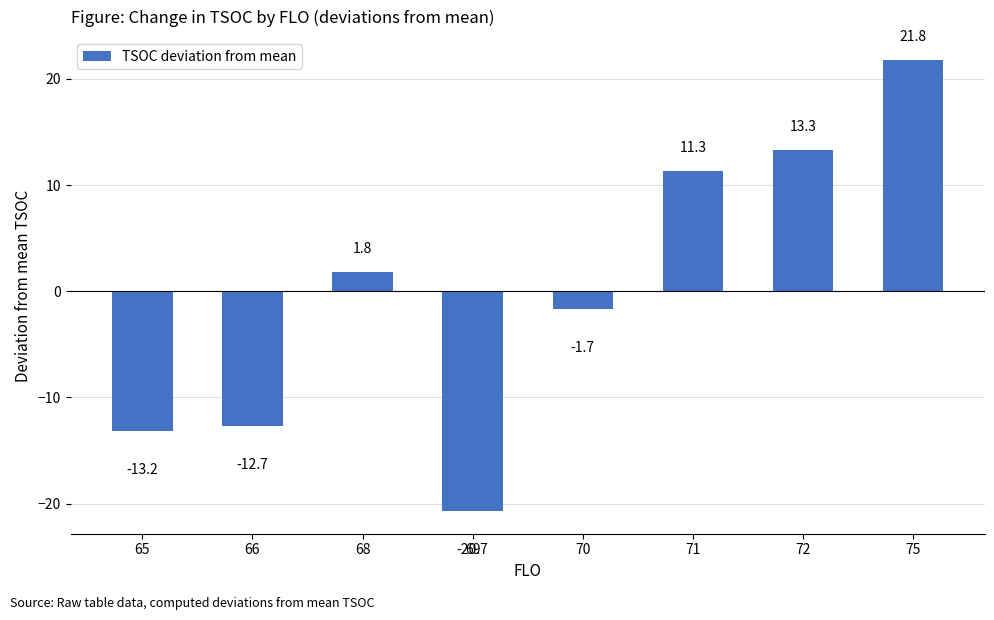

Reading left to right, transcribe all the data shown in this chart.

-13.2	-12.7	1.8	-20.7	-1.7	11.3	13.3	21.8